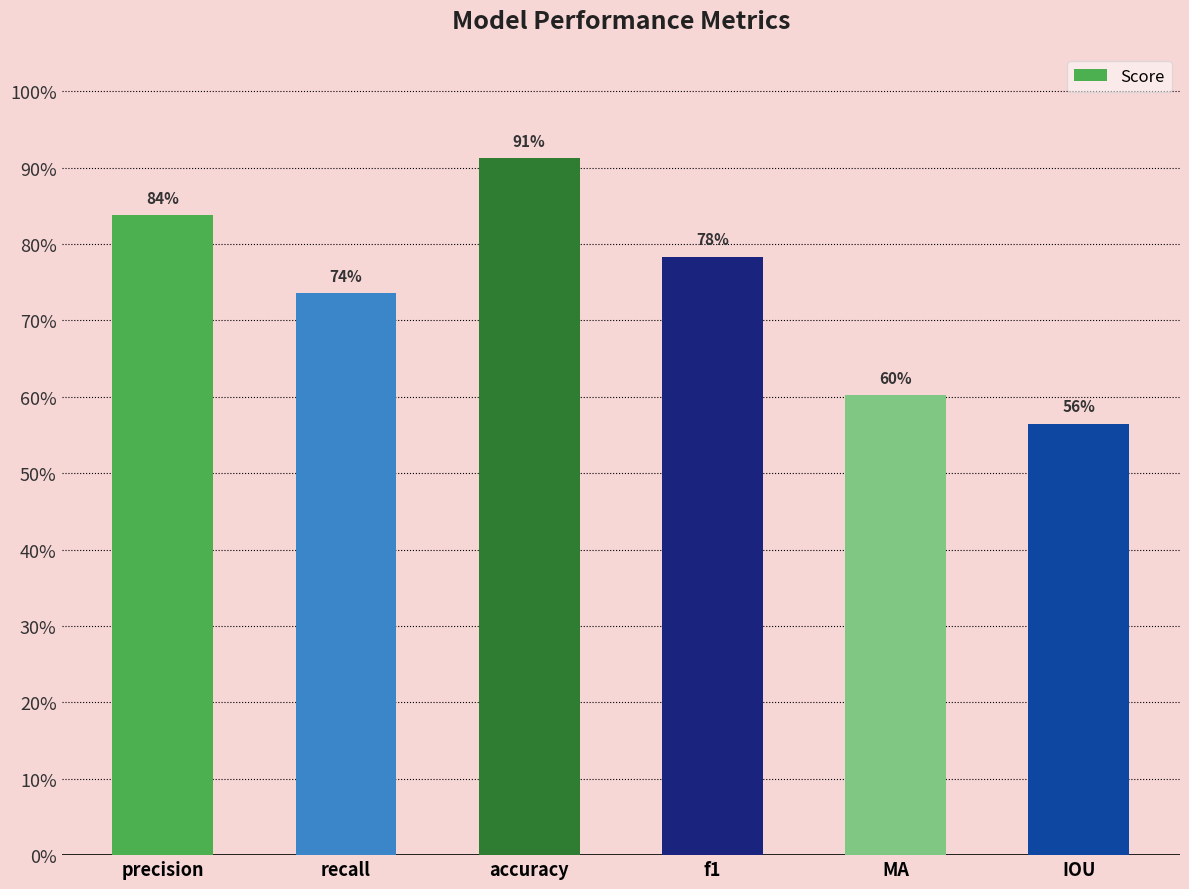

The chart shows a value of 0.5 at precision. True or false?

False